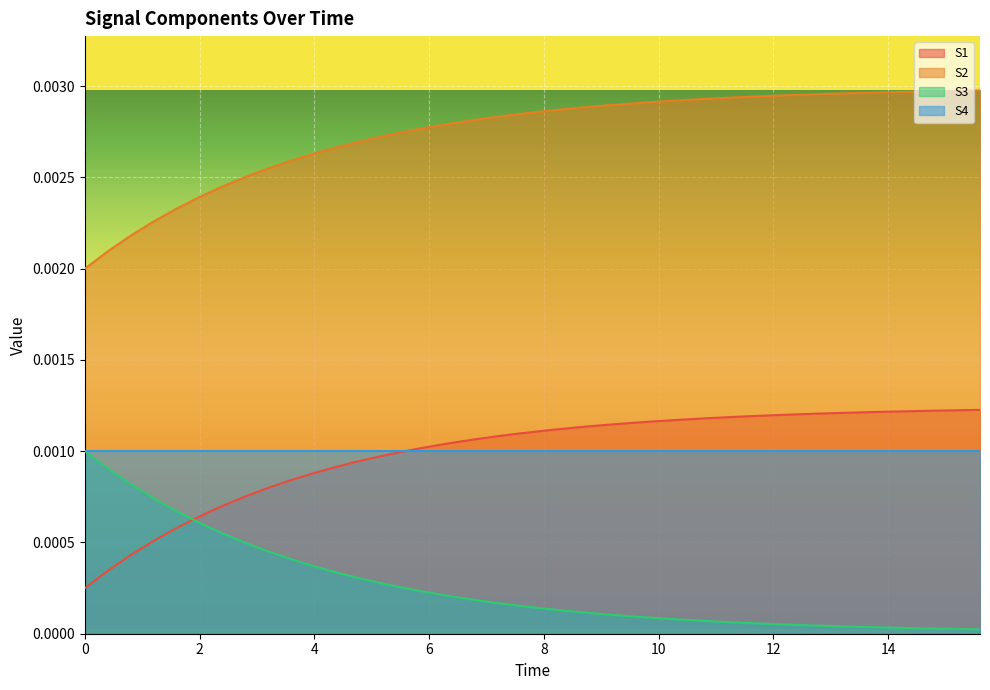

How many lines are shown in the chart?

4